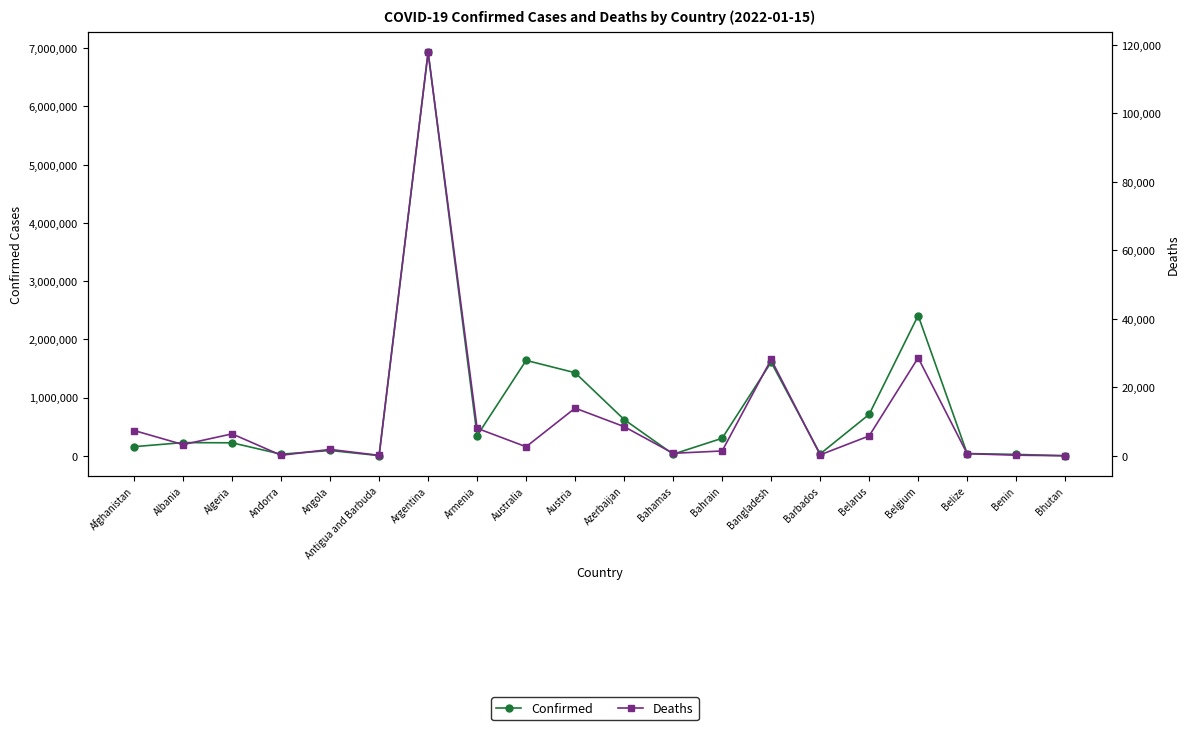

What are all the series names shown in the legend?

Confirmed, Deaths